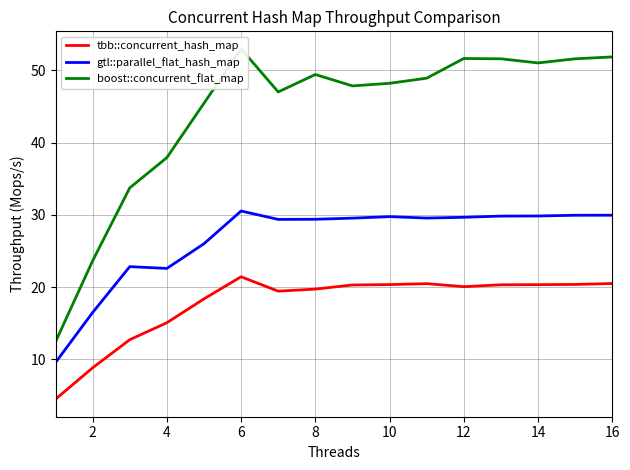

How many lines are shown in the chart?

3